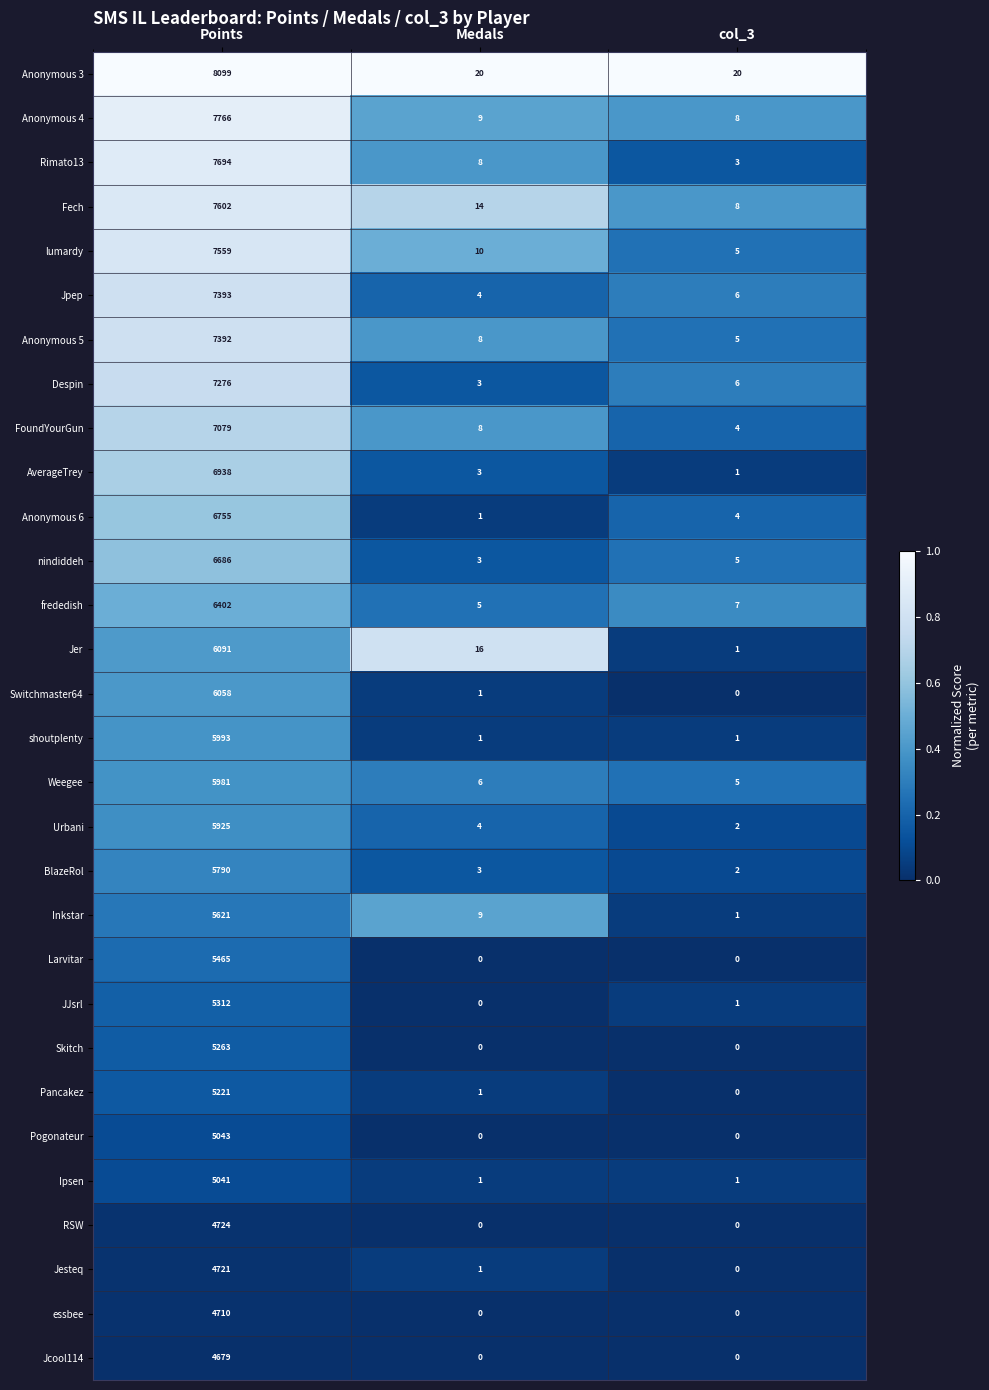

At how many categories does at least one series exceed 0?

3